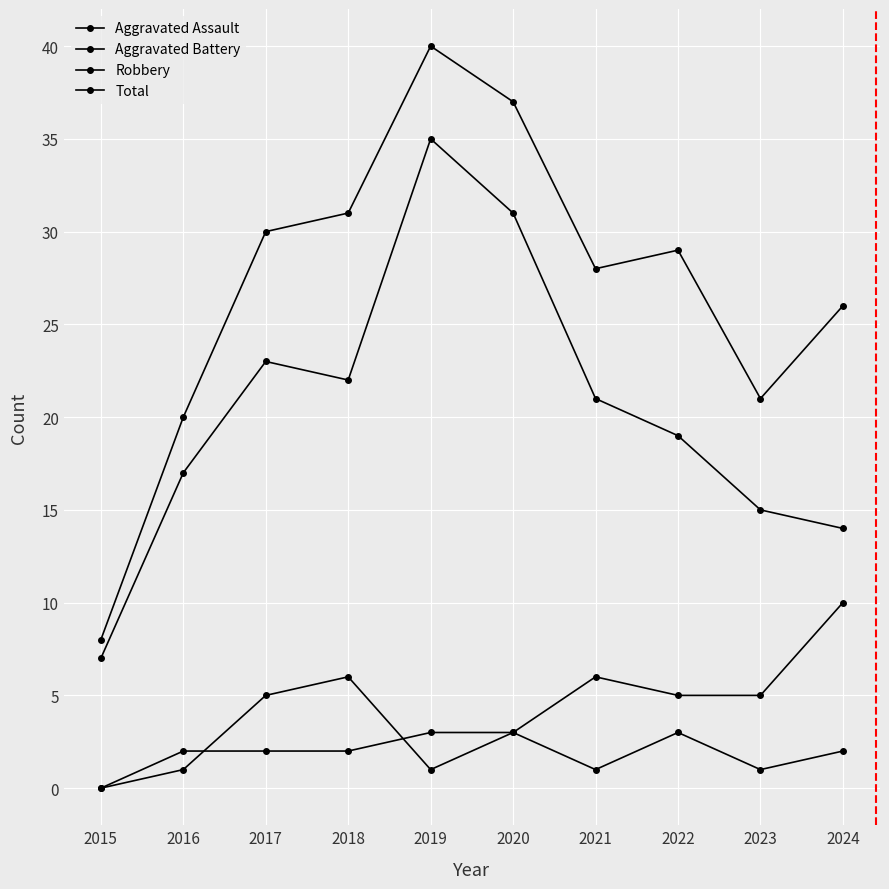

How many data points does each series have?

10